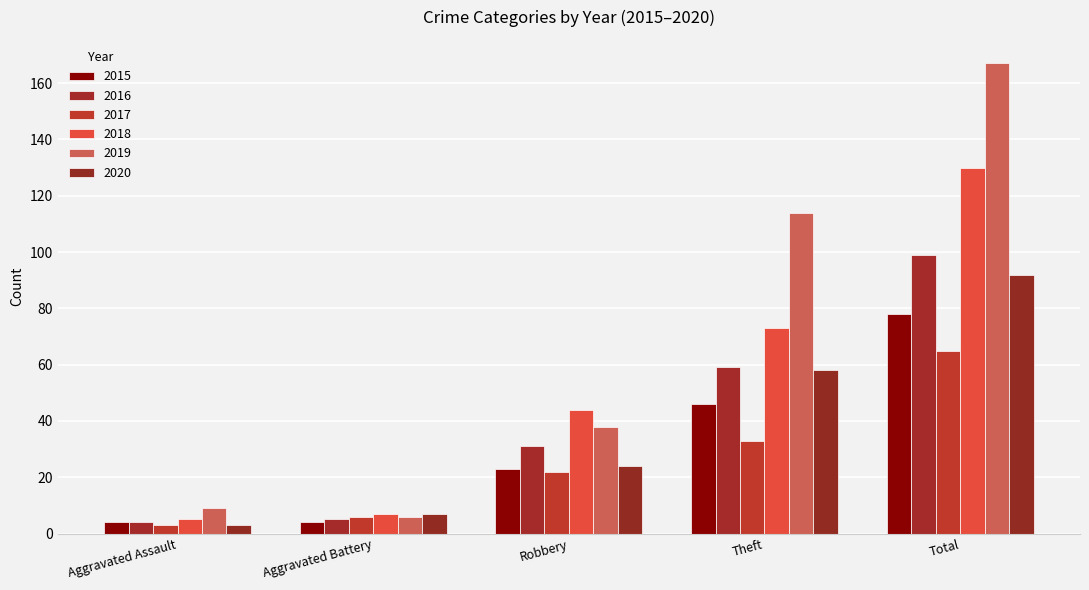

What value does the 2020 series have at Total?

92